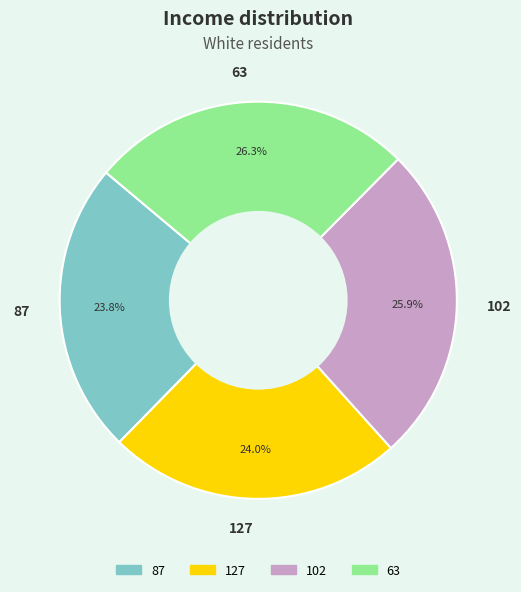

How many segments does this pie chart have?

4